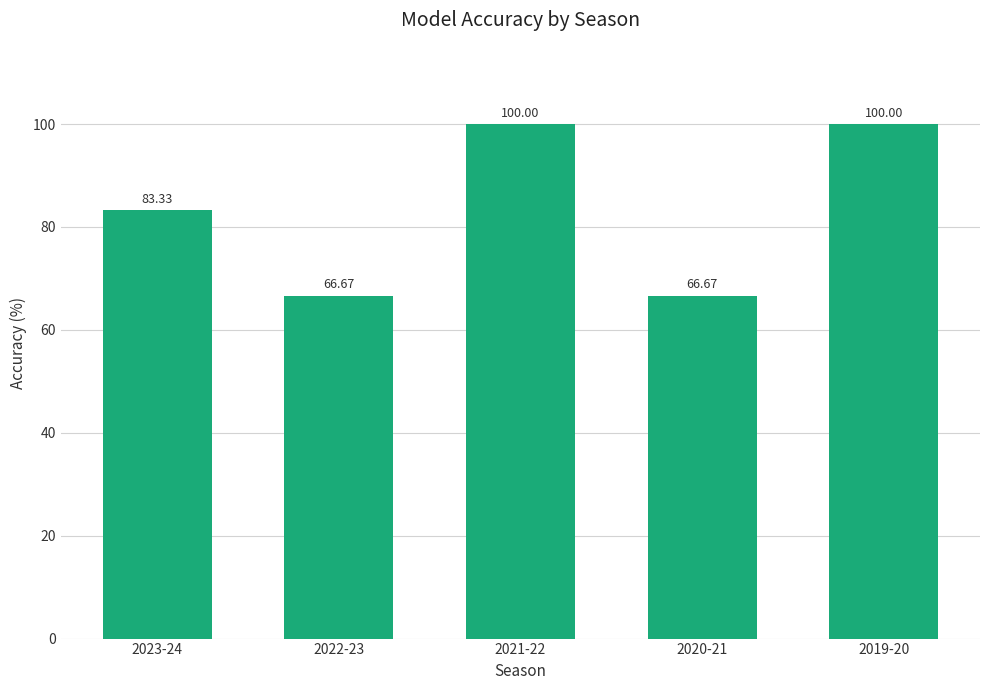

What is the difference between the values at 2022-23 and 2019-20?

33.3